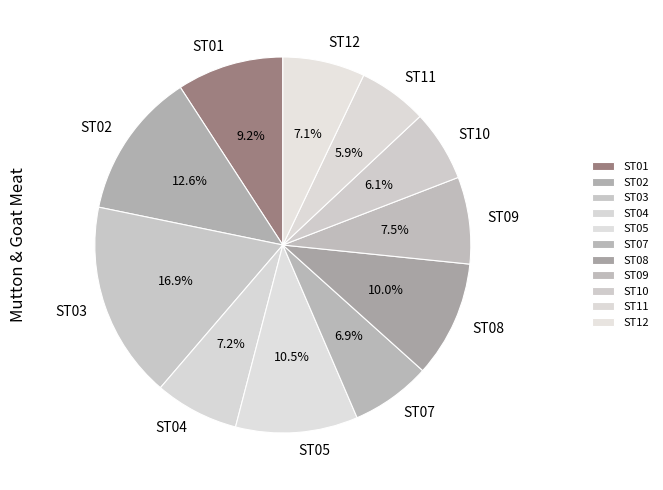

Which slice is the largest?

ST03